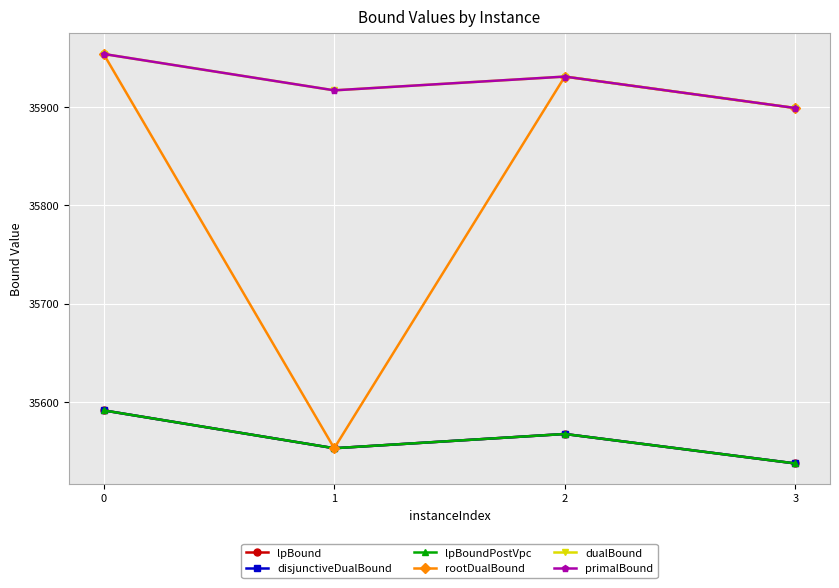

What is the difference between the lpBound values at 3 and 0?

54.0